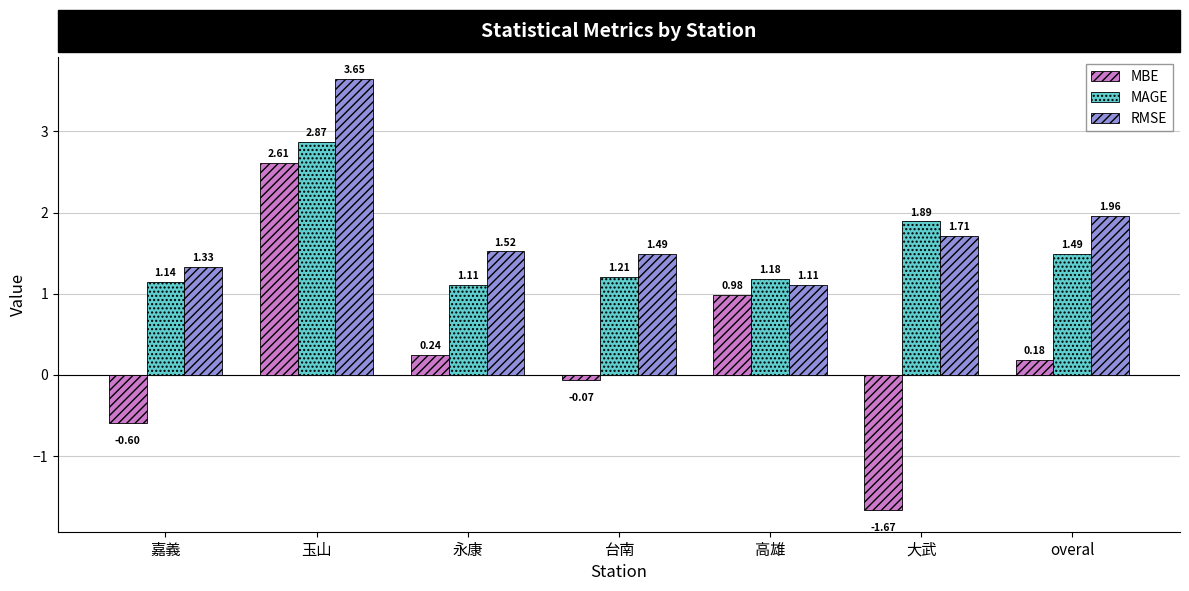

At how many categories does at least one series exceed 3?

1